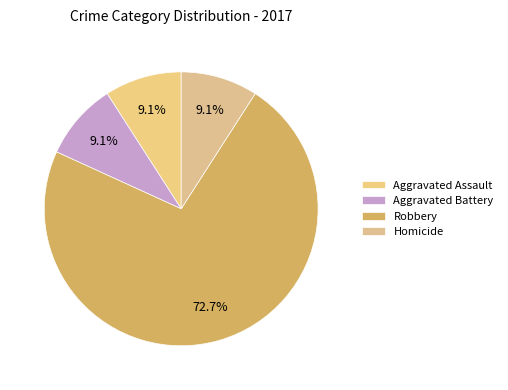

What is the largest slice in the pie chart?

Robbery